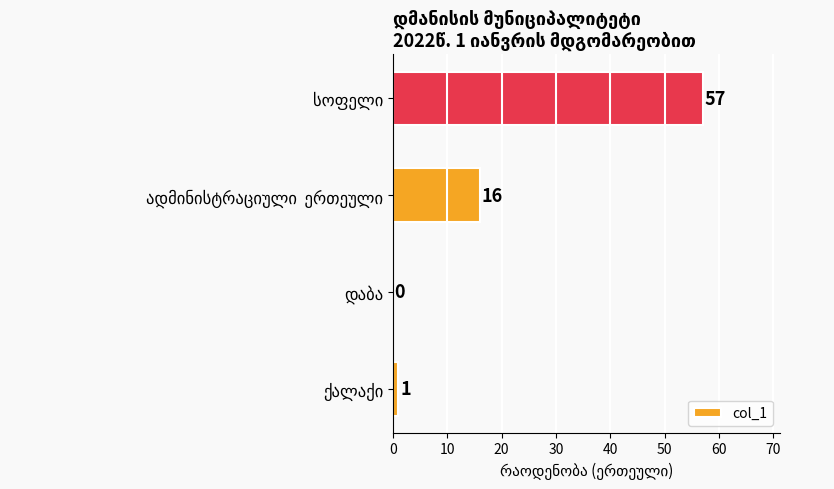

What is the sum of all values?

74